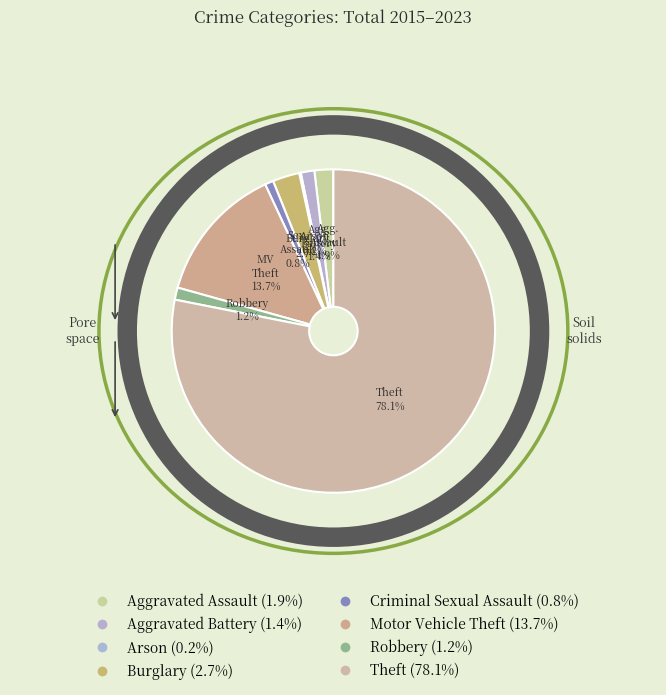

To the nearest percent, what is the difference between the Motor Vehicle Theft and Aggravated Battery slice percentages?

12%